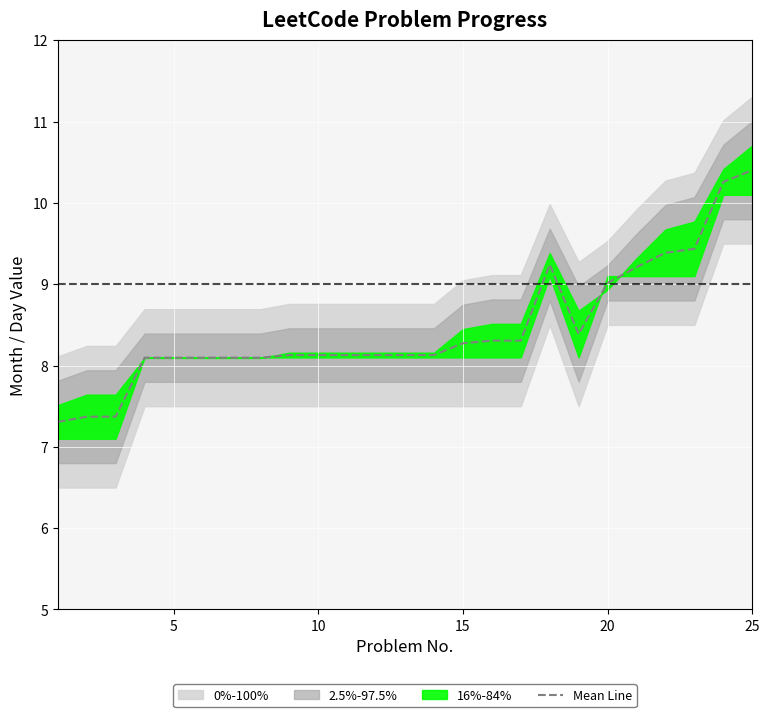

What is the difference between the maximum and minimum values?

3.1